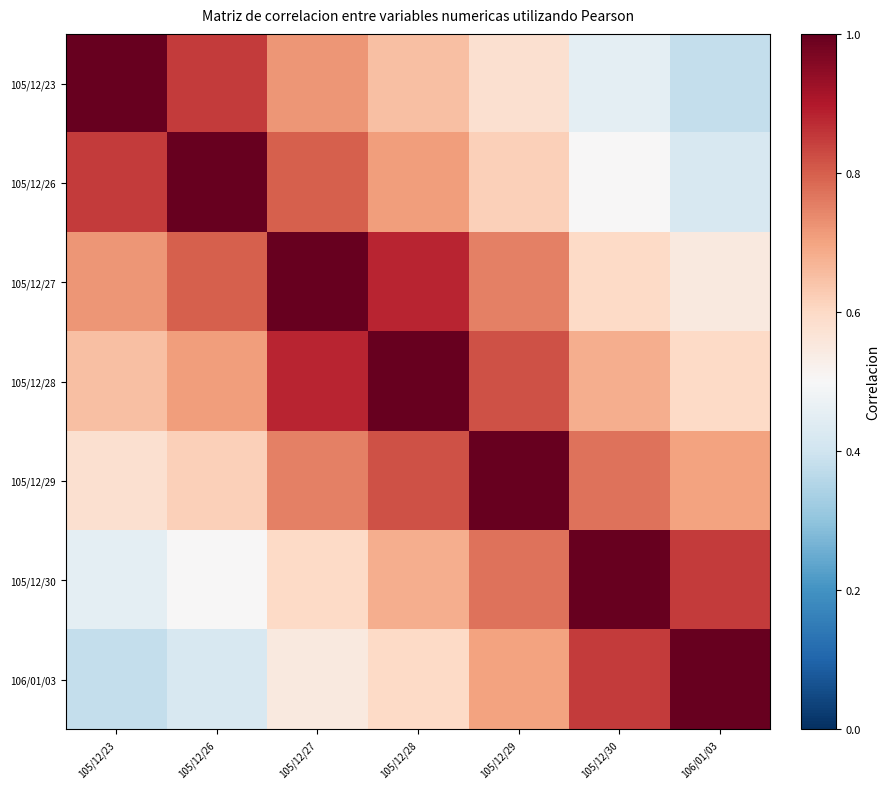

List the series in order of their peak value, lowest first.

105/12/23, 105/12/26, 105/12/27, 105/12/28, 105/12/29, 105/12/30, 106/01/03